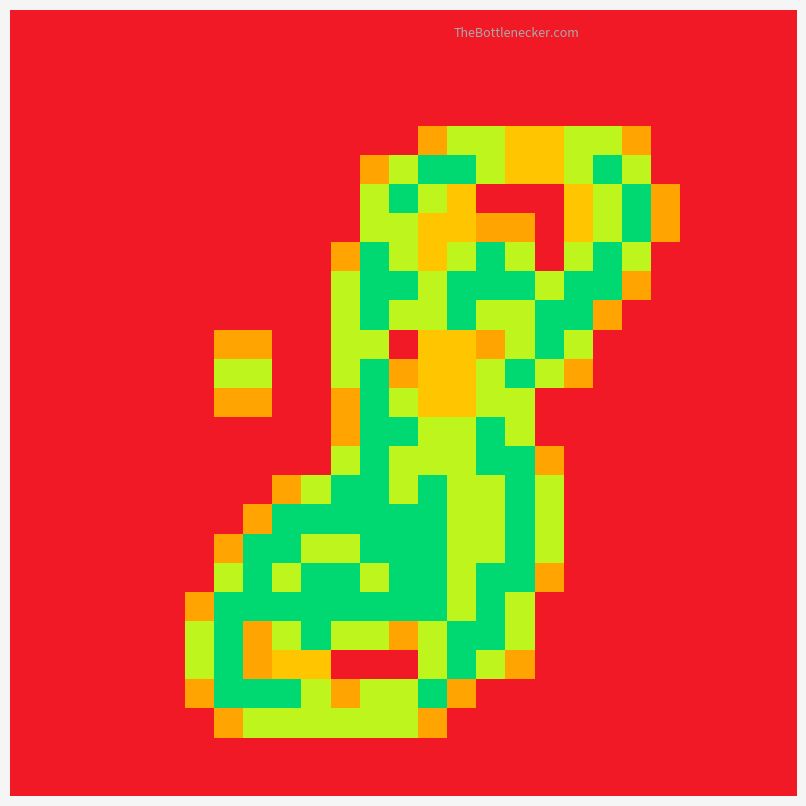

At which category is the sum across all series the highest?

12